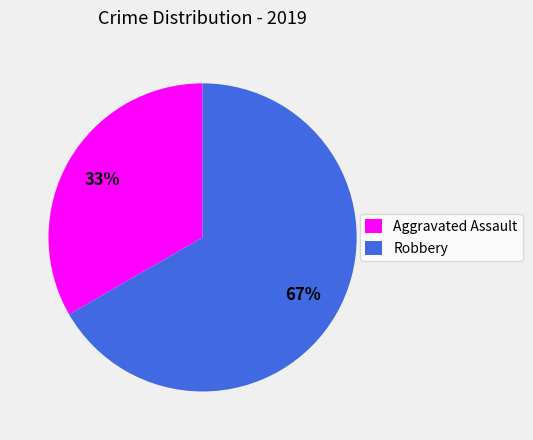

What is the largest slice in the pie chart?

Robbery